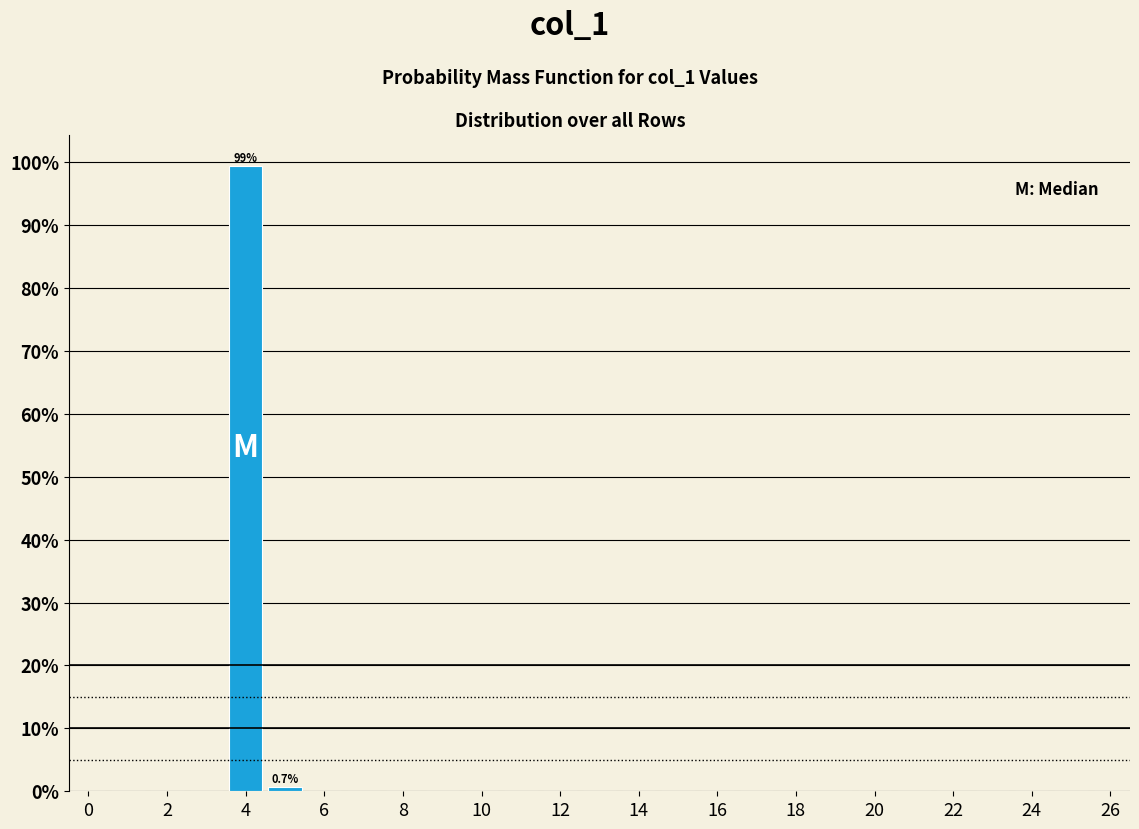

Which range on the x-axis has the tallest bar?

3.5 to 4.5